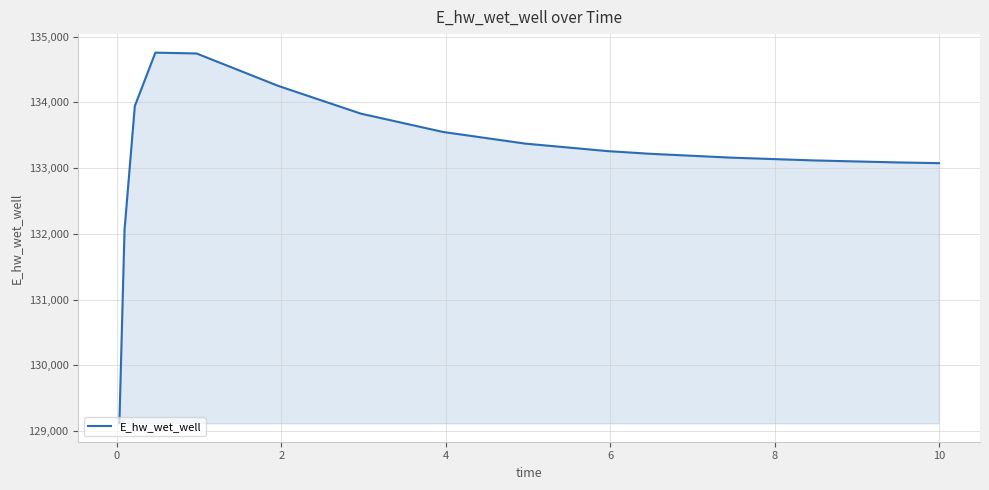

What is the maximum value shown in the chart?

134757.6